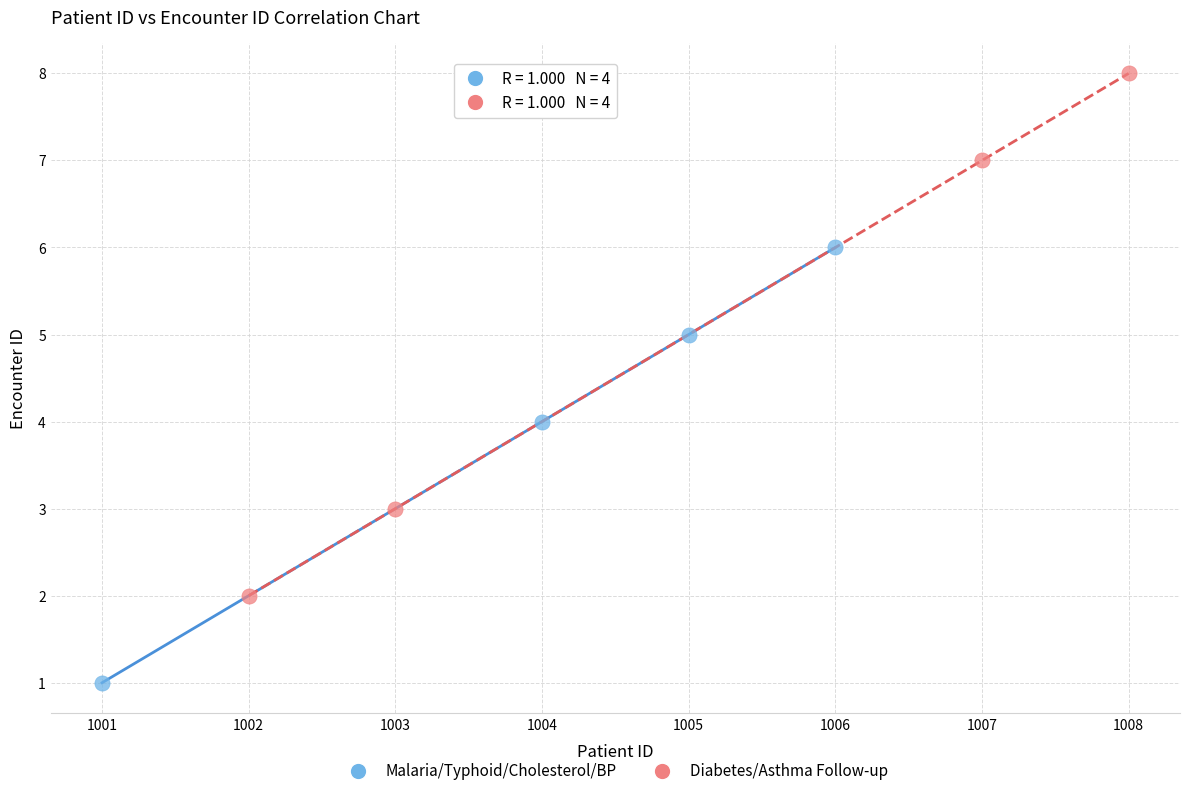

Which series has the largest Y range (max minus min)?

Diabetes/Asthma Follow-up